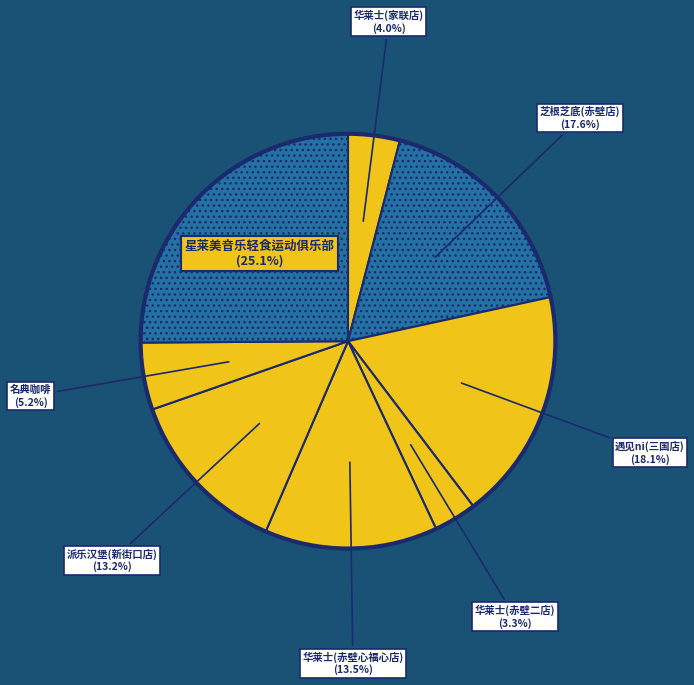

How many slices are in this pie chart?

8